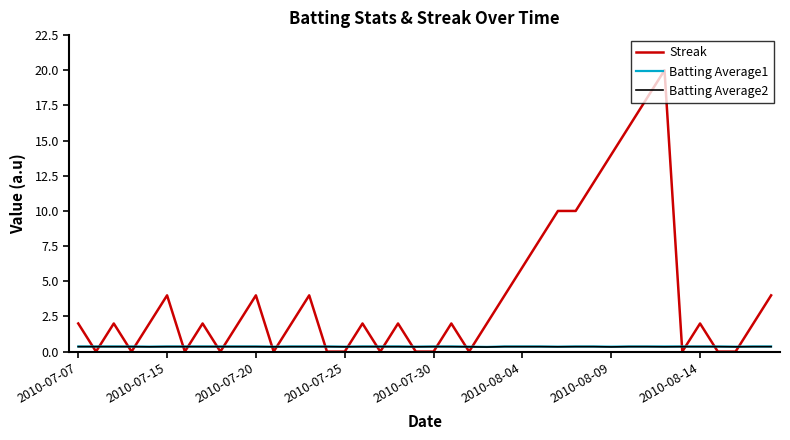

What is the greatest value displayed?

20.0